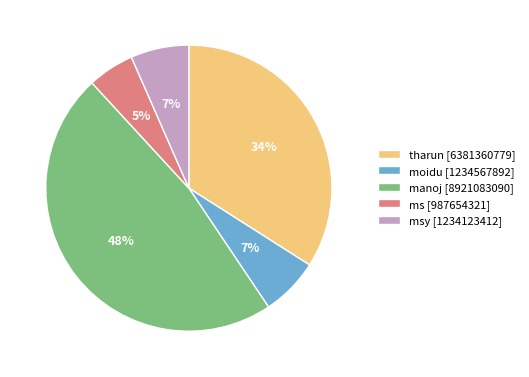

True or false: moidu [1234567892] accounts for 14% of the total.

False